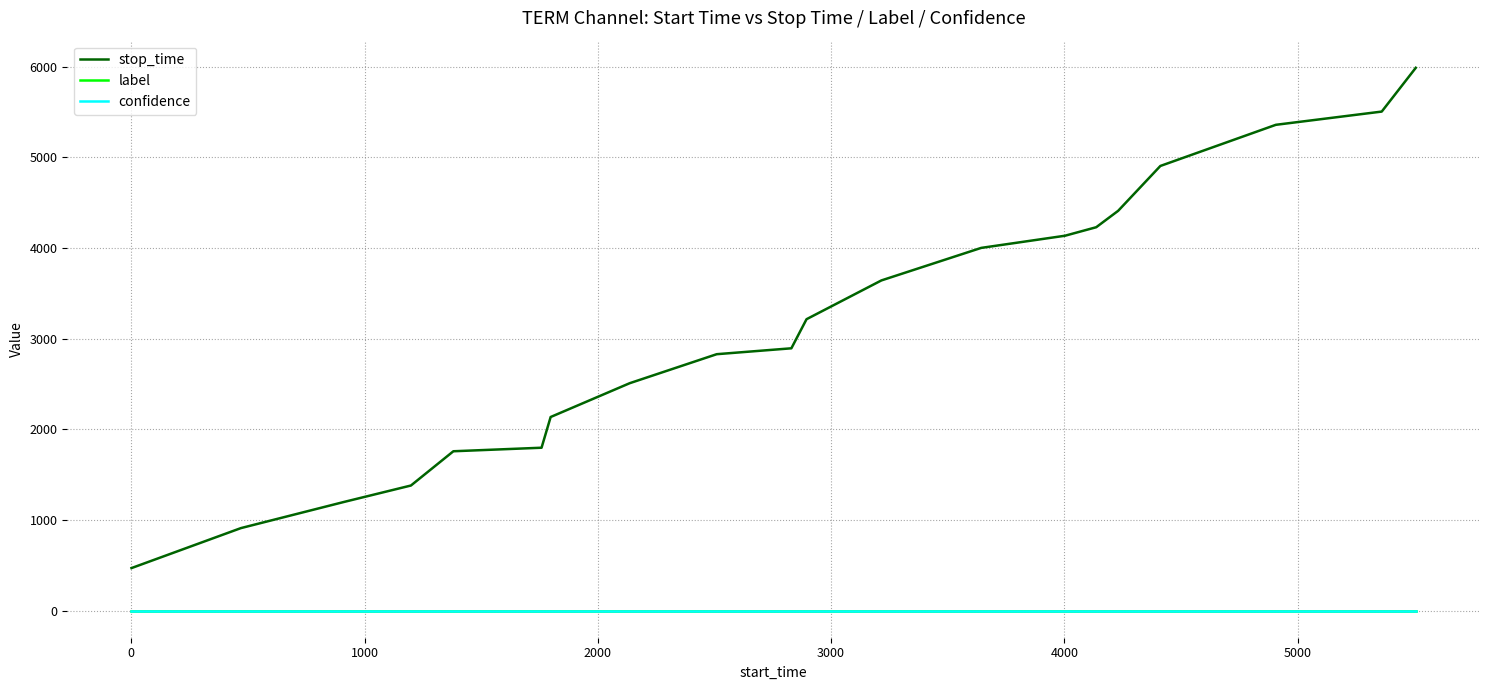

What is the greatest value displayed?

5989.0